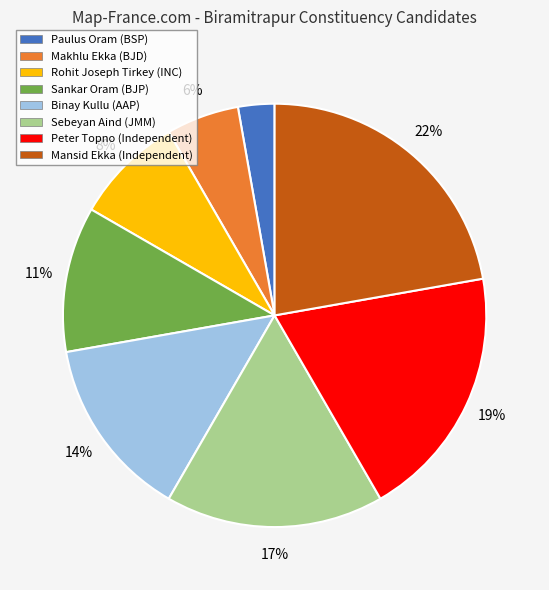

What is the largest slice in the pie chart?

Mansid Ekka (Independent)